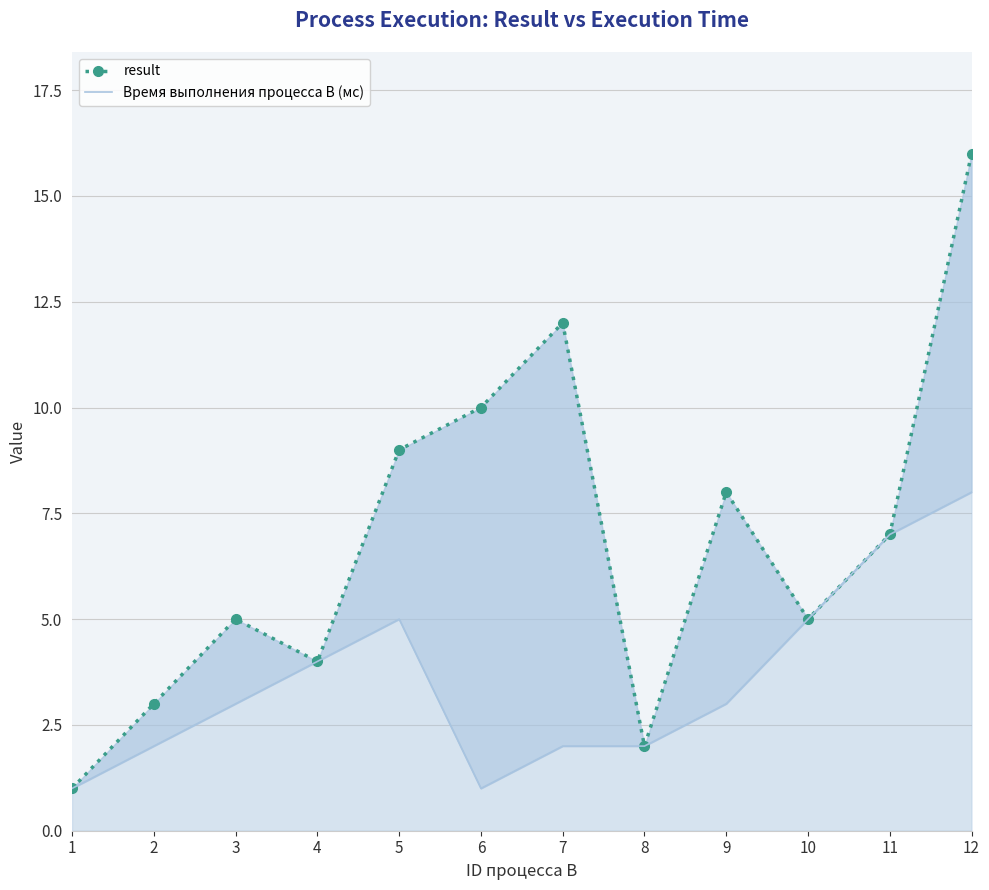

Is it true that Время выполнения процесса B (мс) equals 2 at 2?

True